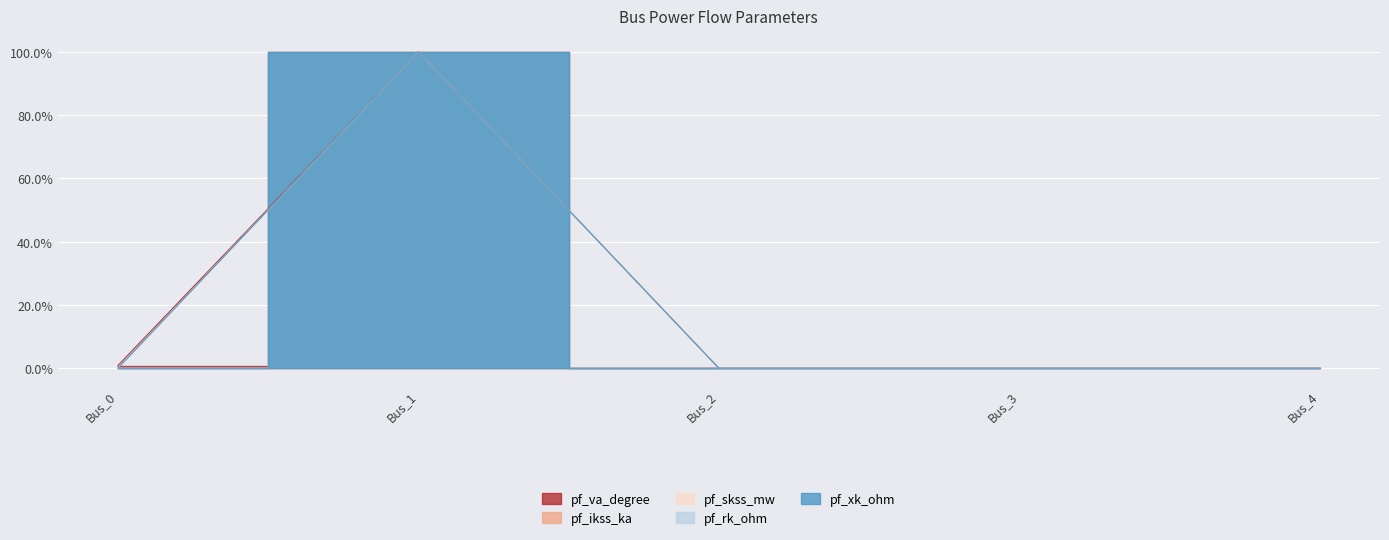

Is it true that pf_skss_mw equals 0.0 at Bus_0?

True